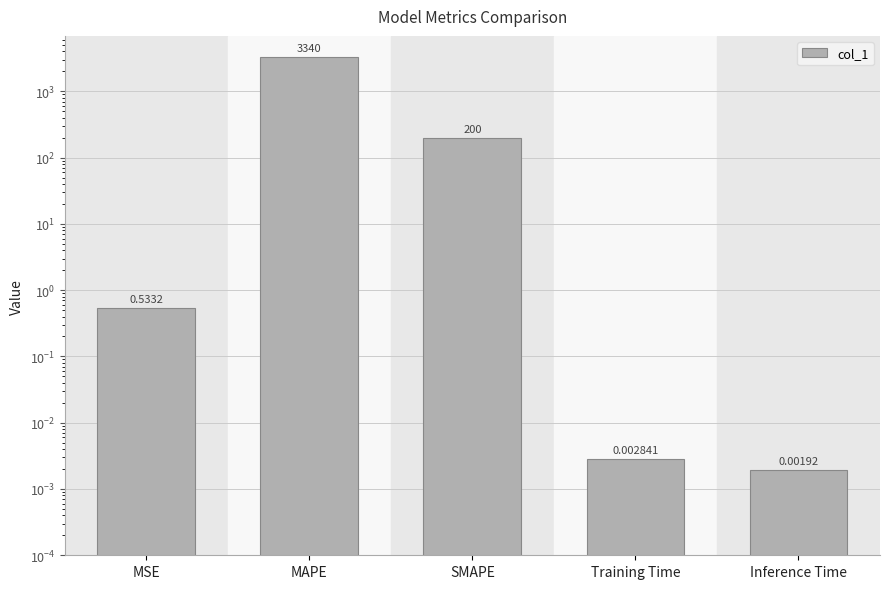

How many data points does each series have?

5